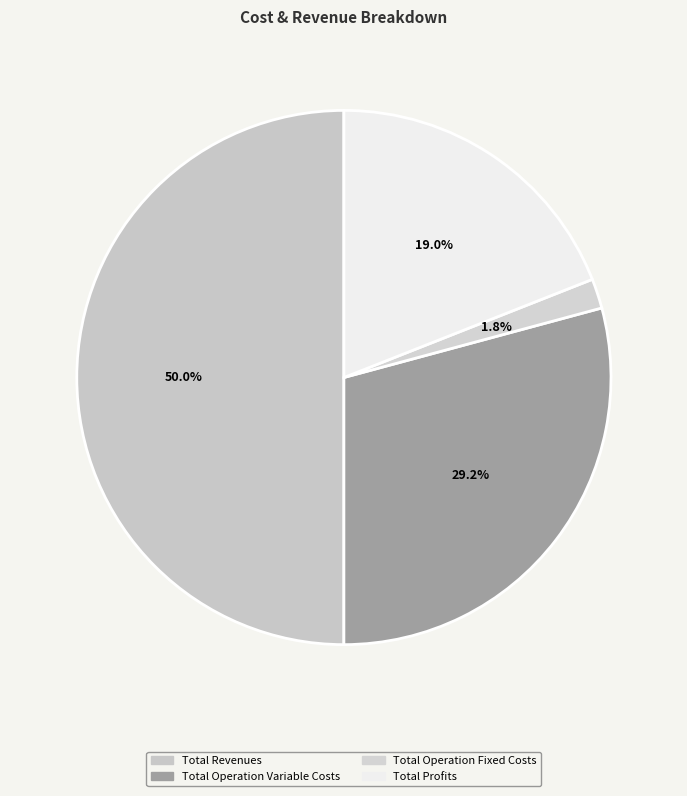

Is the sum of Total Revenues and Total Operation Variable Costs greater than half?

Yes